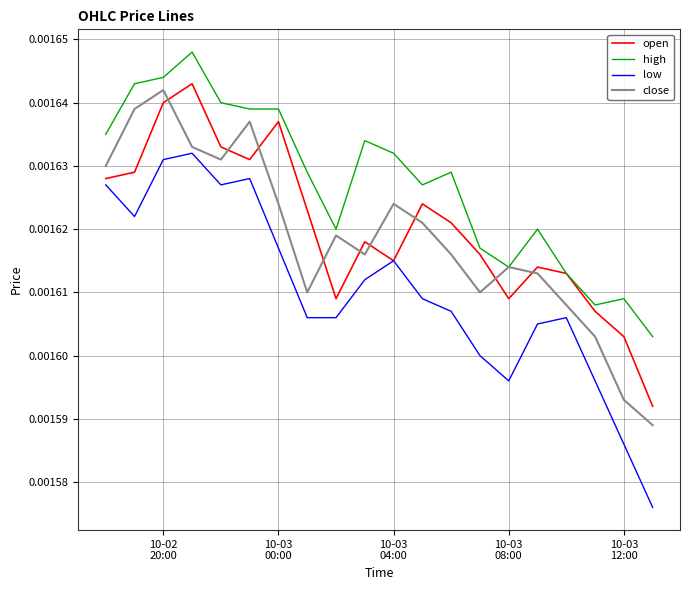

List the series in order of their peak value, highest first.

high, open, close, low